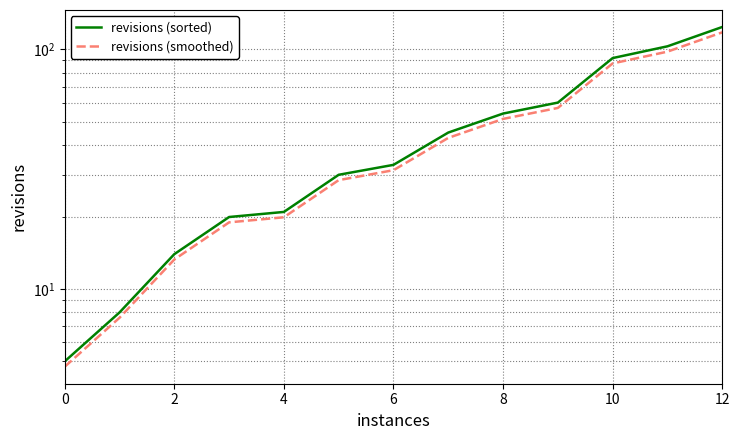

Reading left to right, list all the values displayed in this chart.

revisions (sorted): 5.0	8.0	14.0	20.0	21.0	30.0	33.0	45.0	54.0	60.0	92.0	103.0	124.0
revisions (smoothed): 4.8	7.6	13.3	19.0	19.9	28.5	31.4	42.8	51.3	57.0	87.4	97.8	117.8